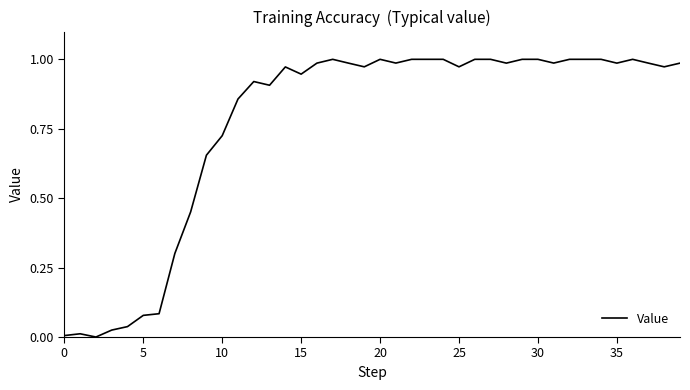

Does the chart have visible grid lines?

No